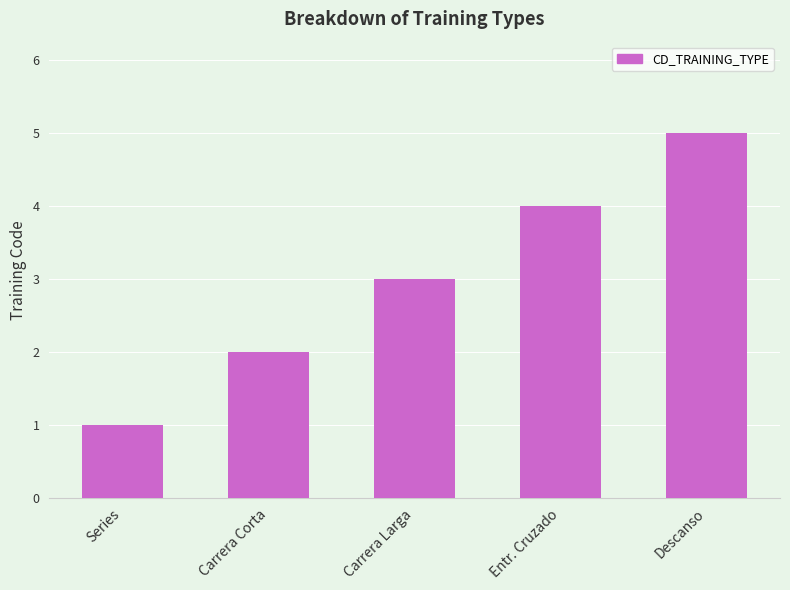

What is the value of the 4th bar from the left?

4